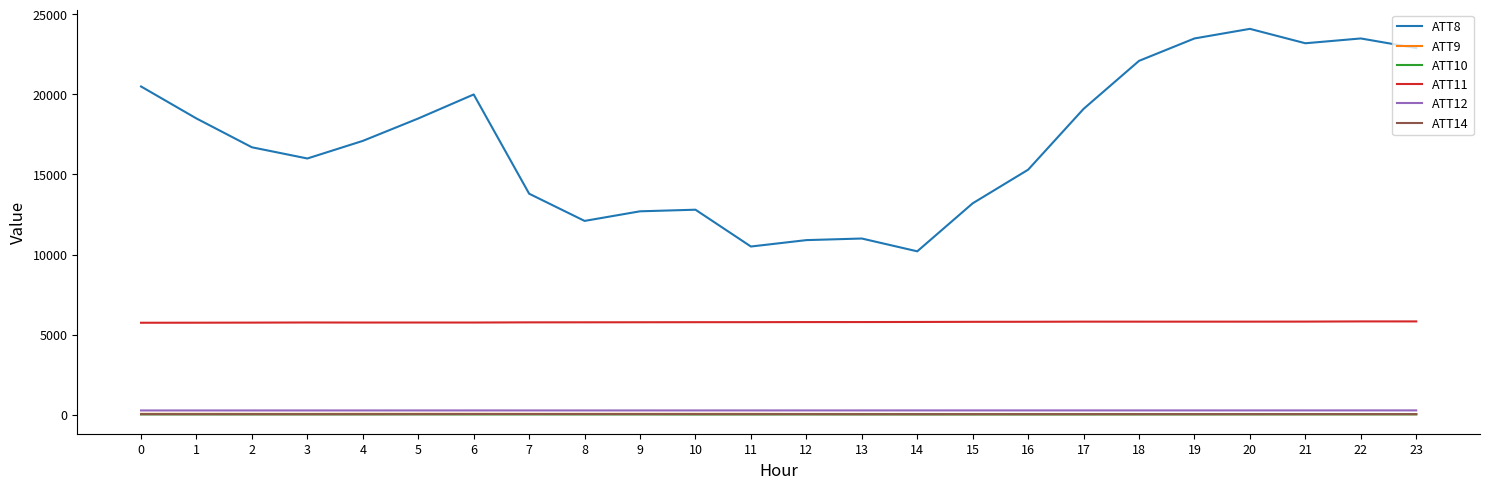

True or false: ATT12 and ATT8 intersect in this chart.

False